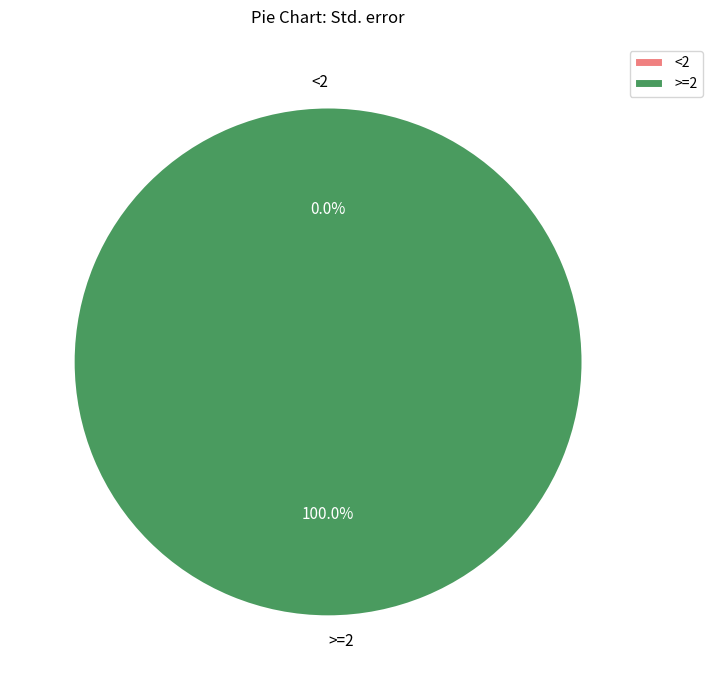

To the nearest percent, what is the average slice percentage?

50%